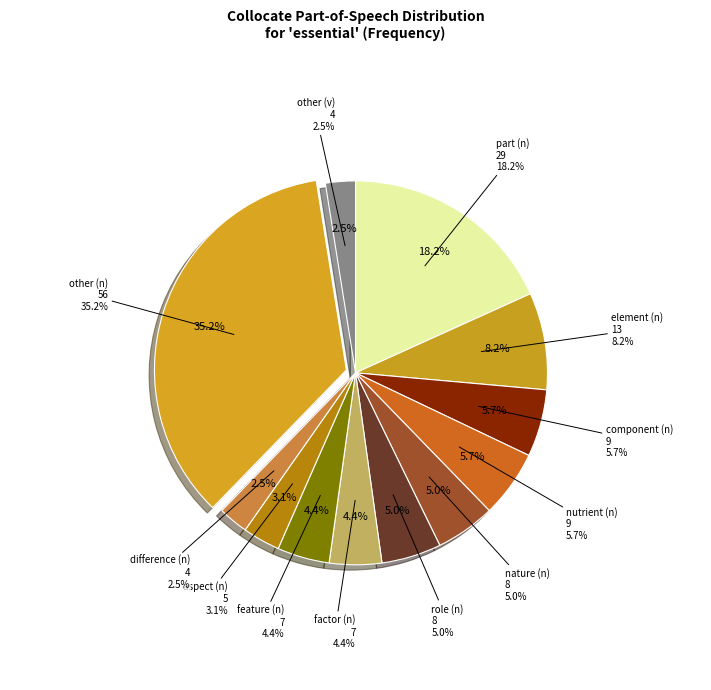

How many slices are in this pie chart?

12